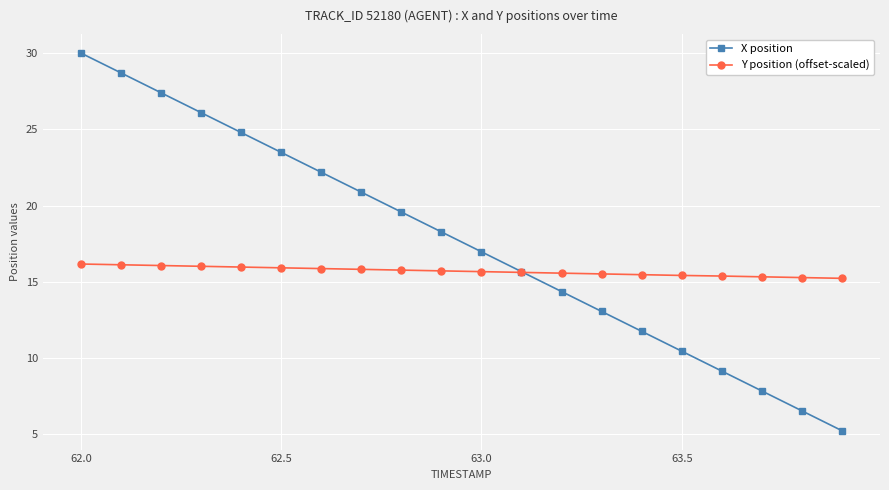

What is the maximum value for X position?

30.0